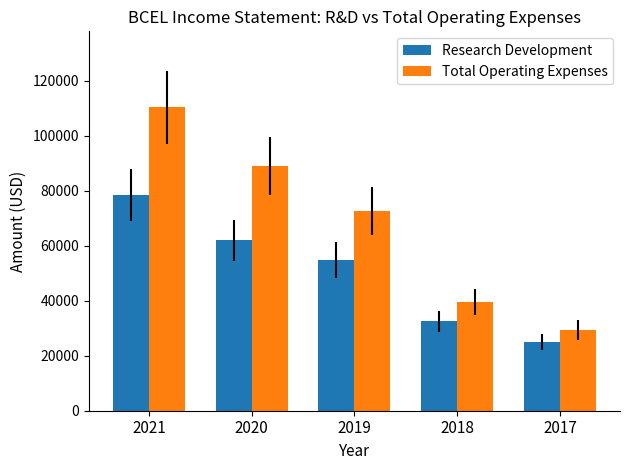

What is the difference between the highest and lowest values at 2017?

4500